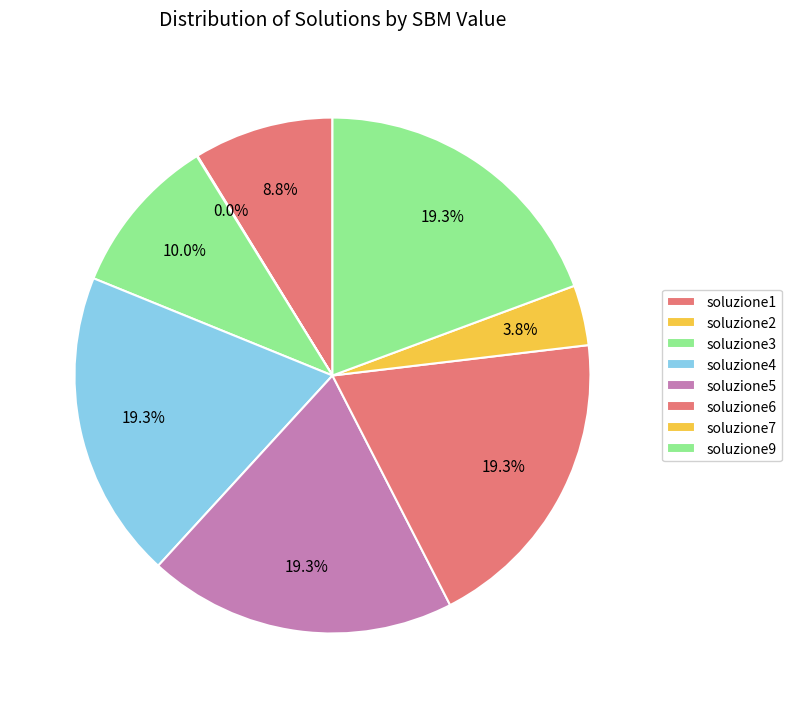

Is it true that soluzione7 is 4% of the pie?

True